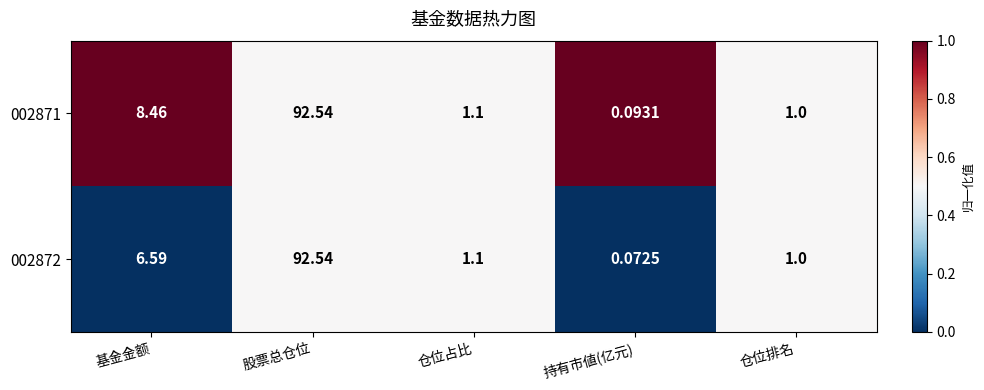

At which label does 002871 first exceed 1?

基金金额